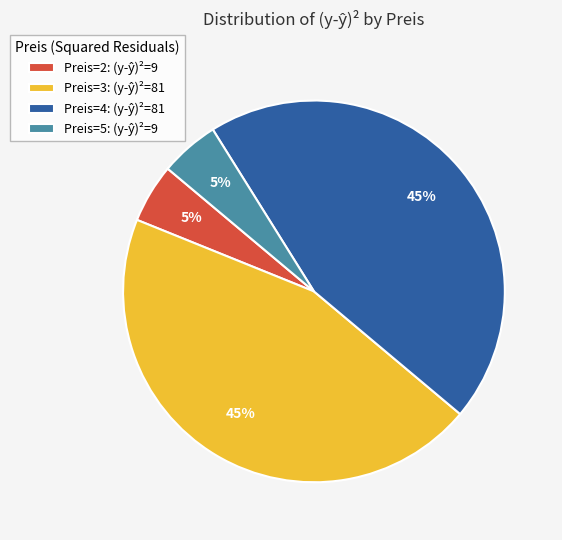

To the nearest percent, what is the average slice percentage?

25%